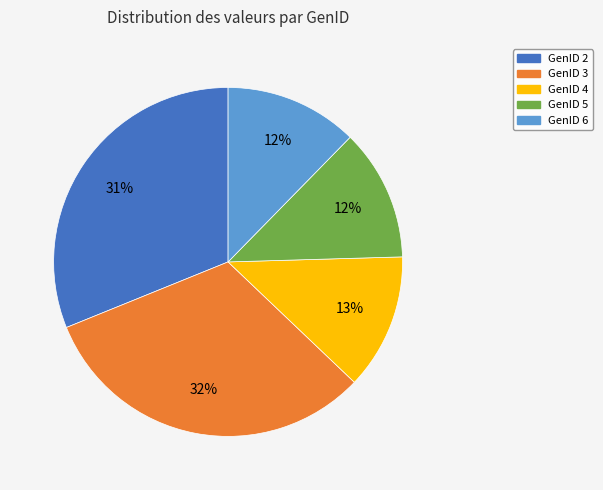

Is there a majority slice in this chart?

No